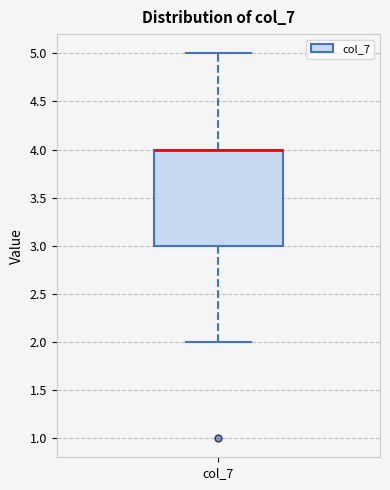

Read this box plot against the y-axis: the position of the median line, the range covered by the box, and the ends of both whiskers. The values are not printed on the chart, so give them approximately, as read against the axis.

median 4 (drawn on the box's upper edge), box 3 to 4, whiskers 2 to 5